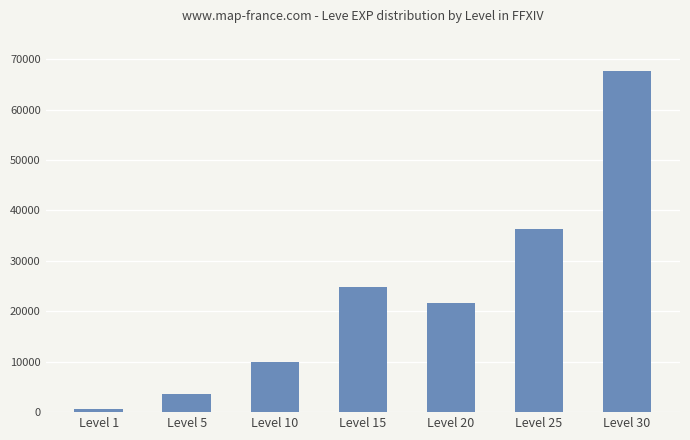

The value at Level 5 is 3600. True or false?

True